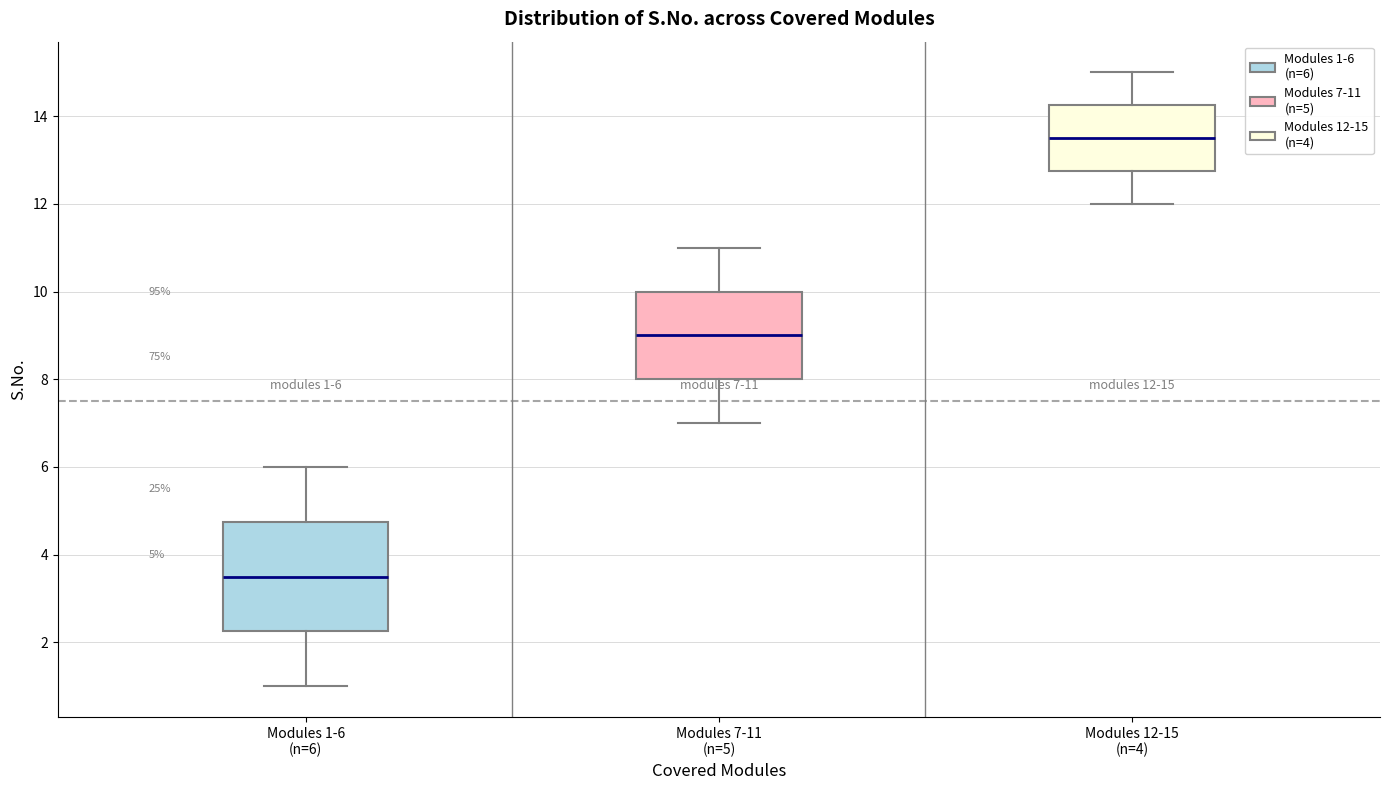

Which box's median line is the highest?

Modules 12-15 (n=4)